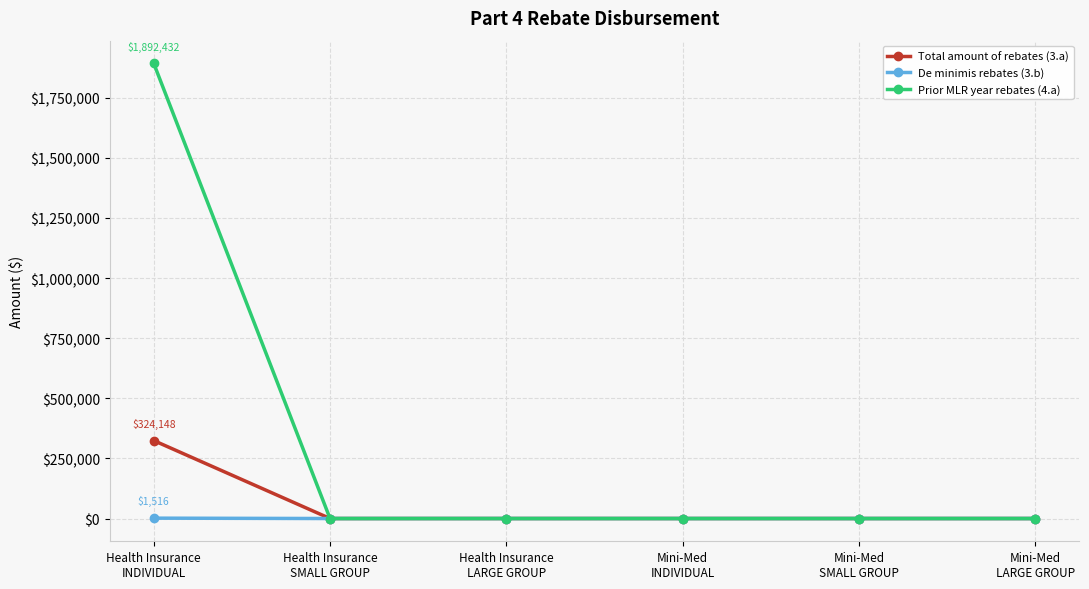

At how many categories does at least one series exceed 1127184?

1